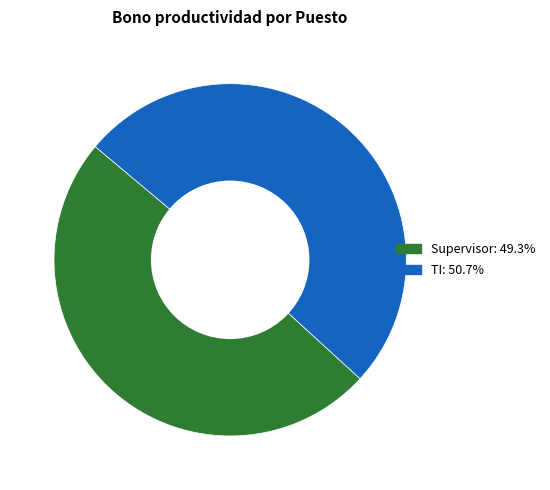

Which category accounts for the majority?

TI